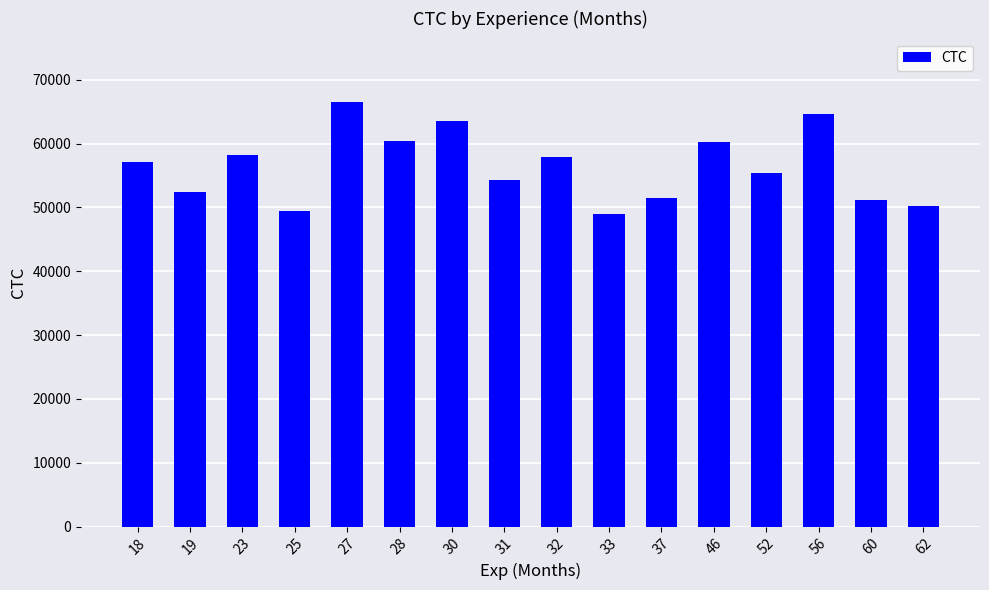

What is the difference between the second highest and minimum values?

15692.0